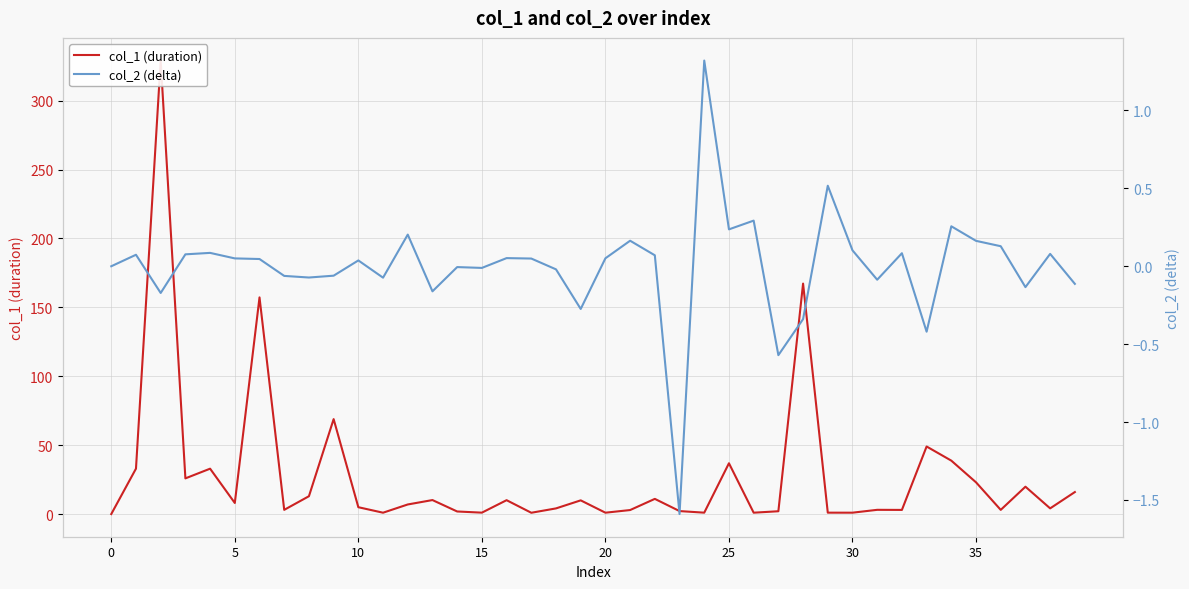

List the series in order of their overall mean, lowest first.

col_2 (delta), col_1 (duration)